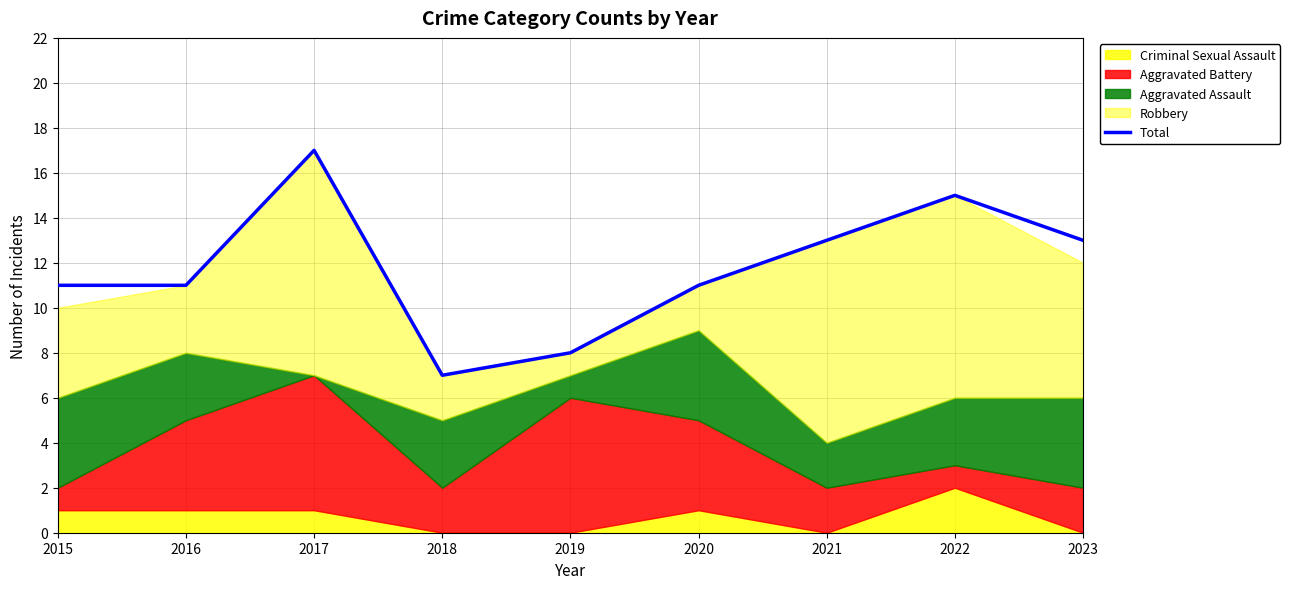

What is the sum of all values?

106